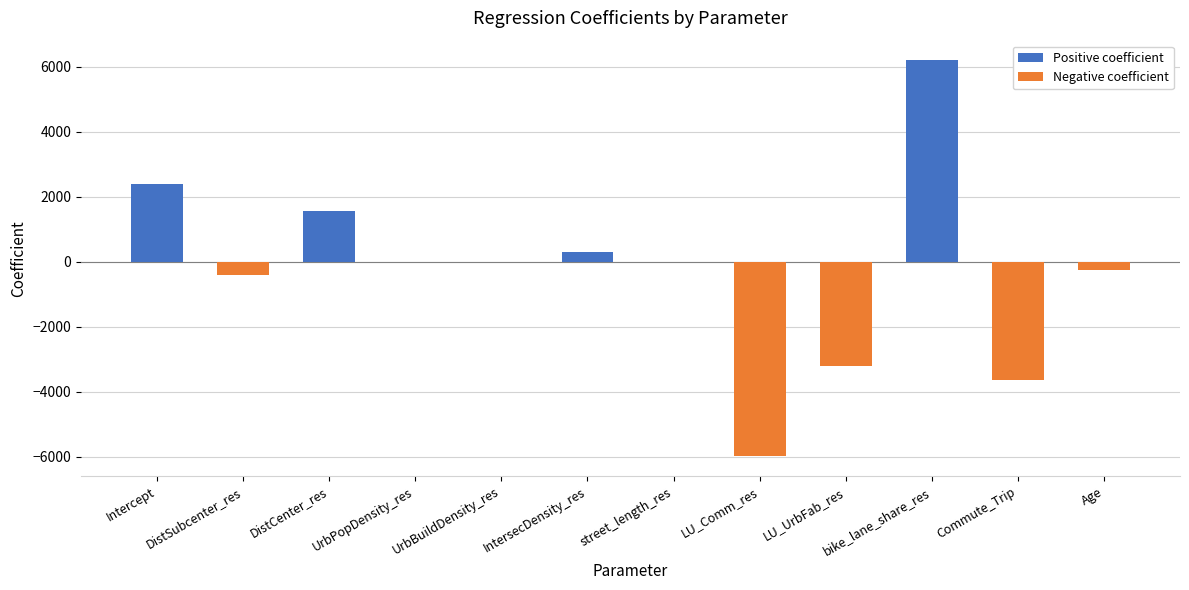

Read the value at Age.

-246.9